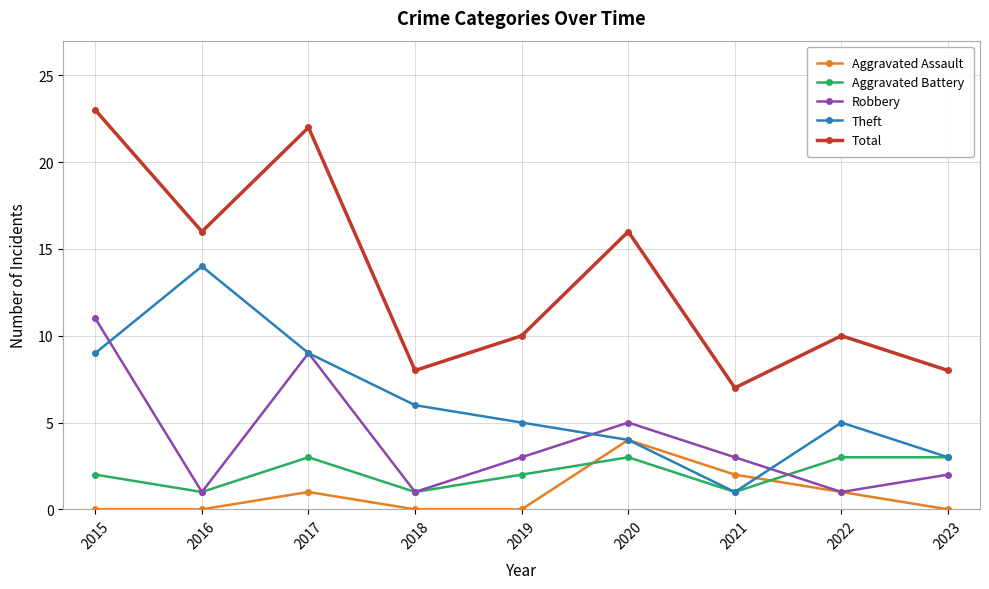

How many data points does each series have?

9